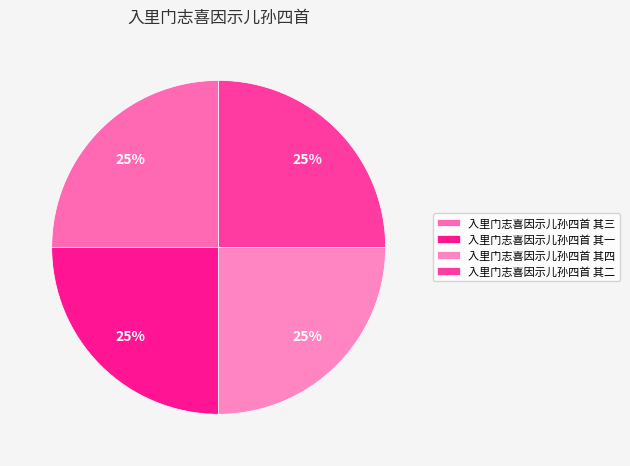

Rank the categories by value from lowest to highest.

入里门志喜因示儿孙四首 其一, 入里门志喜因示儿孙四首 其二, 入里门志喜因示儿孙四首 其三, 入里门志喜因示儿孙四首 其四